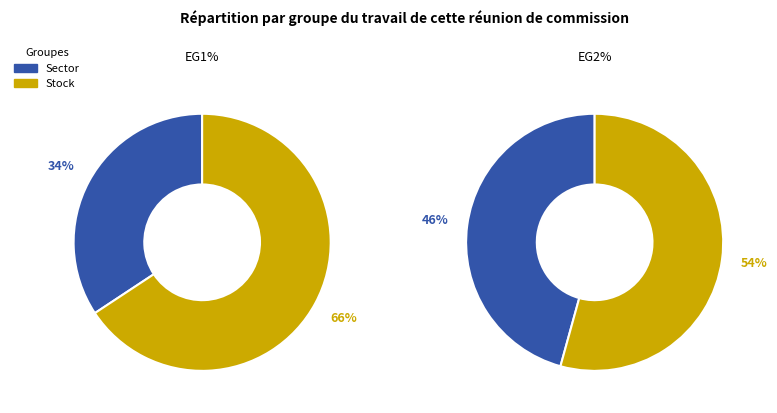

Does any single category account for the majority?

Yes